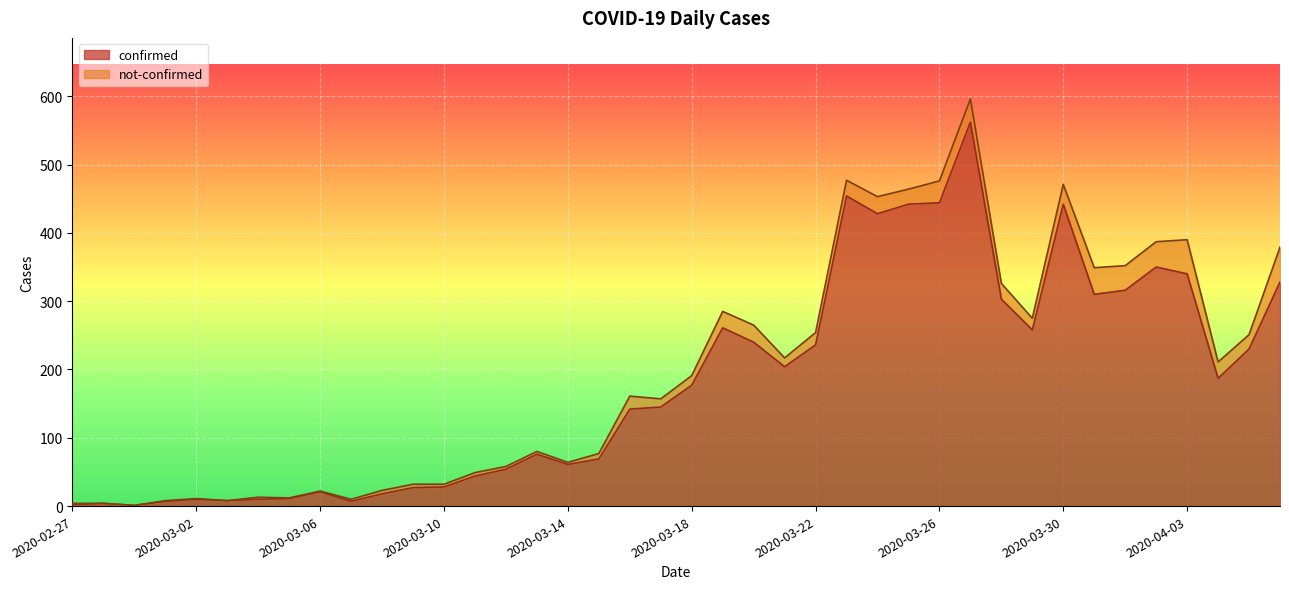

What is the change in value from 2020-03-12 to 2020-03-31?

+256